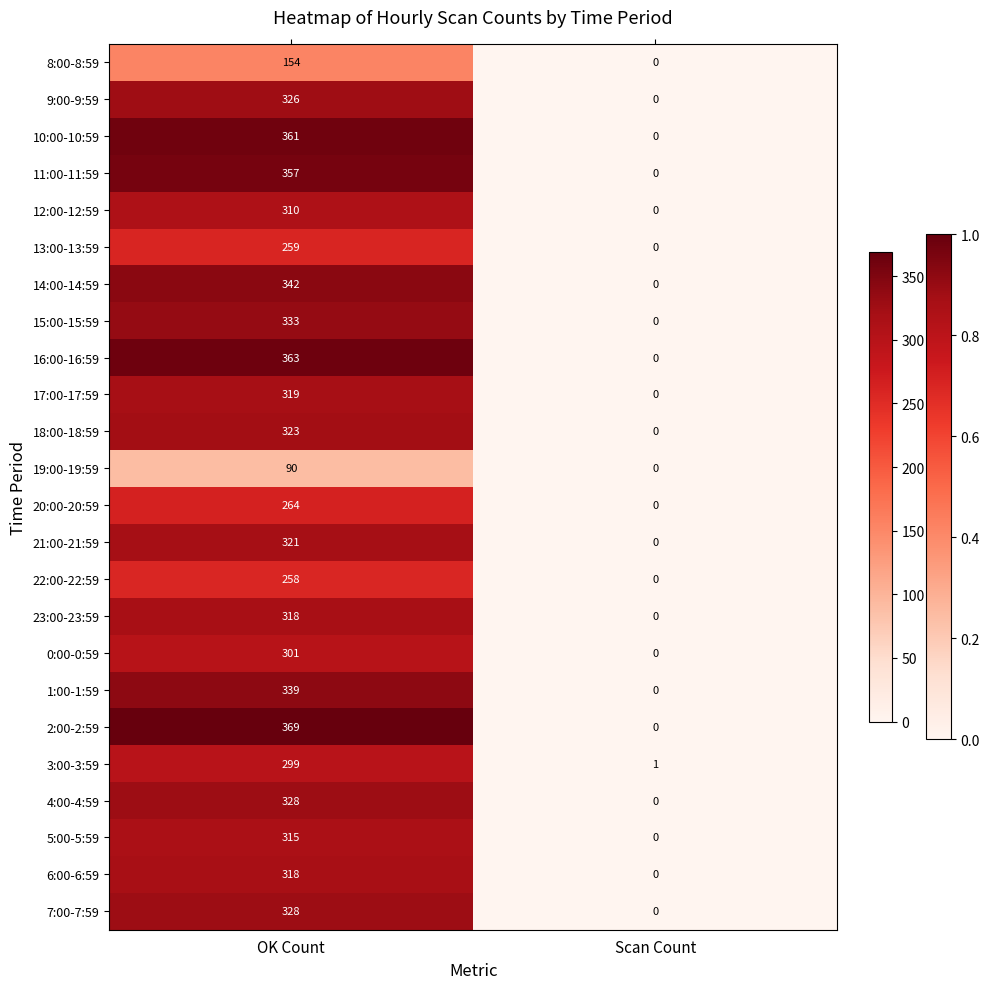

What value does the 2:00-2:59 series have at OK Count?

369